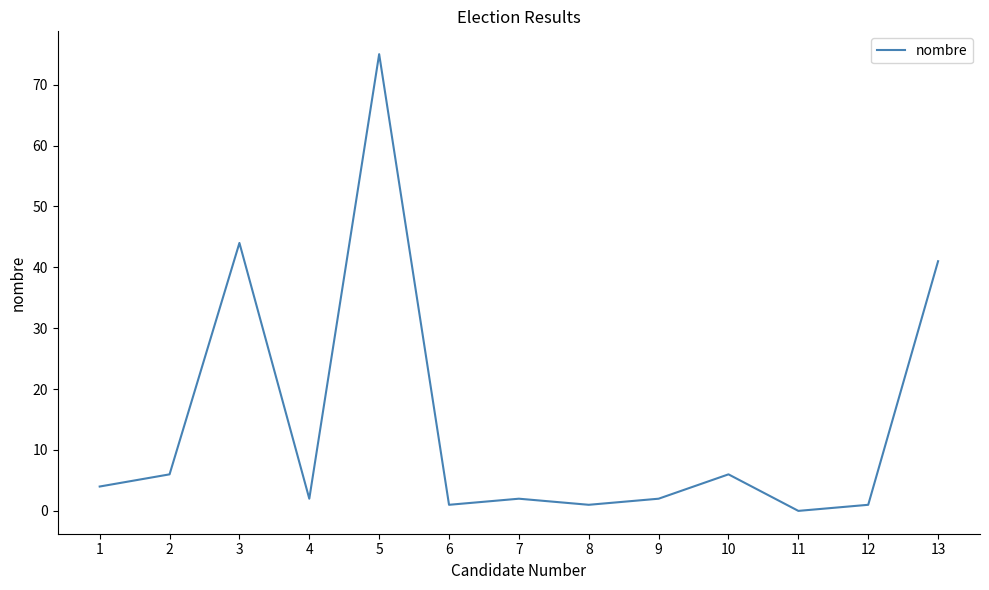

Where does the data first go above 2?

1